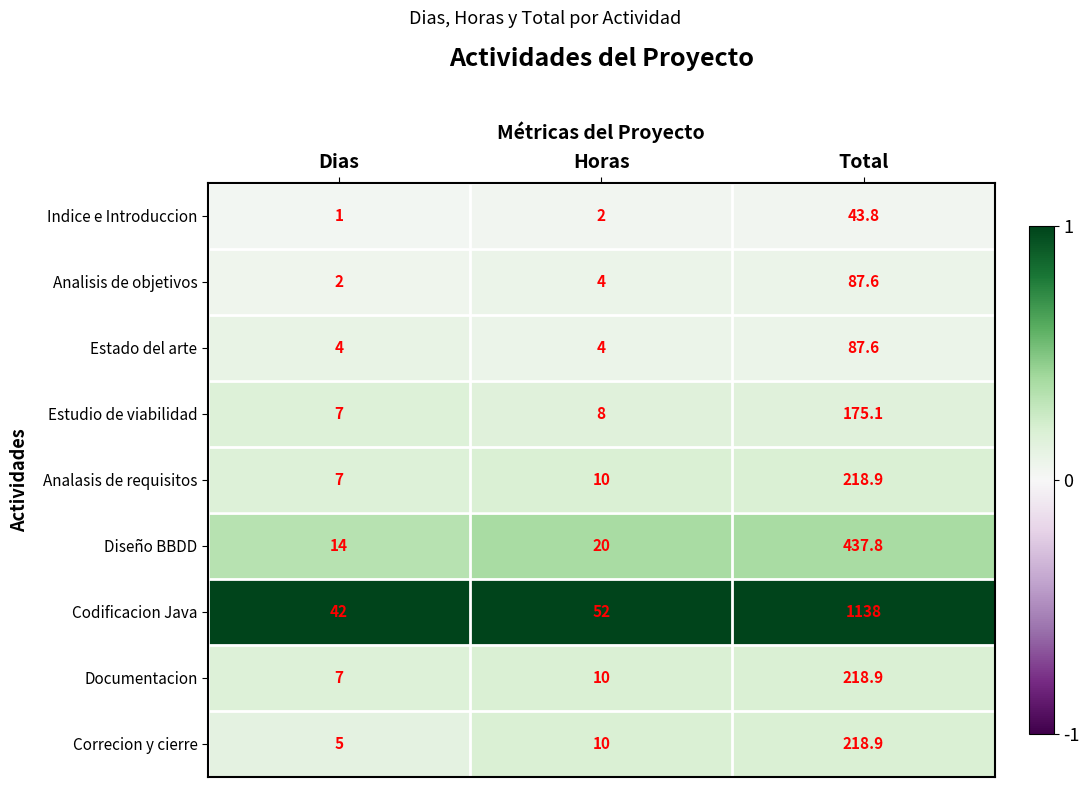

Rank the categories by Analasis de requisitos value from highest to lowest.

Total, Horas, Dias